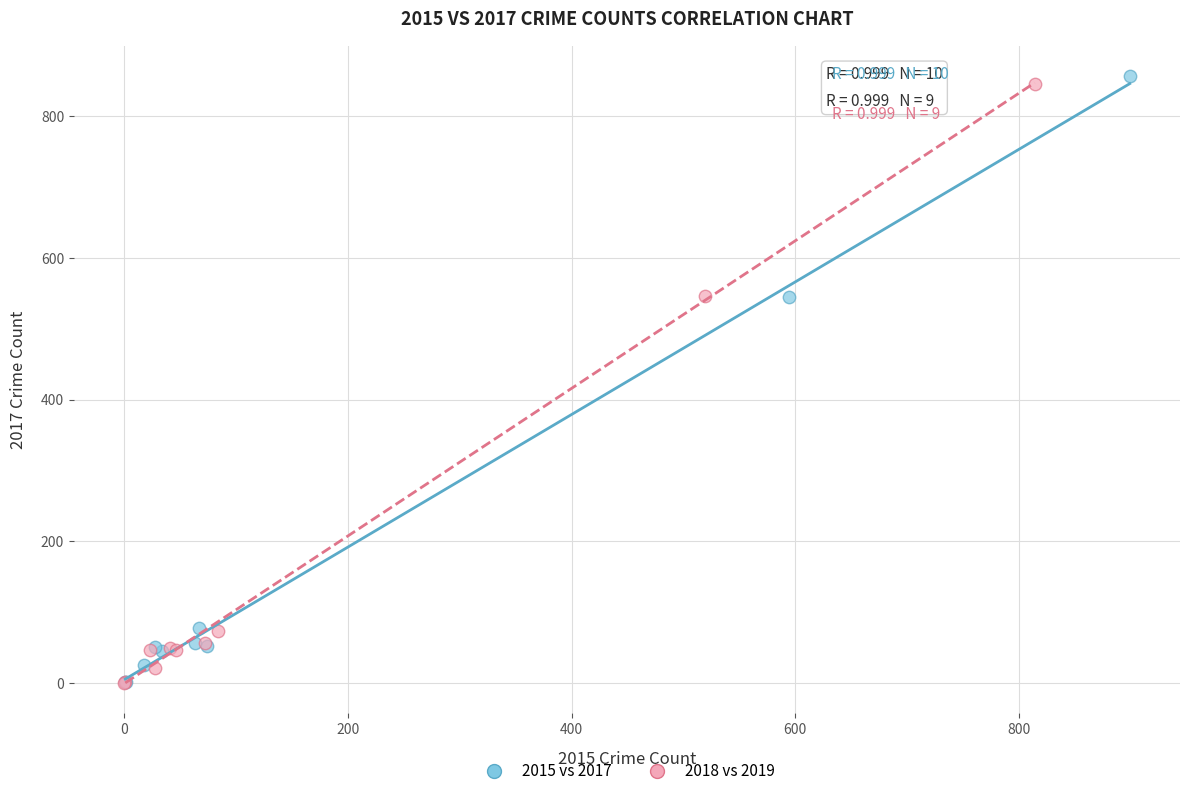

Which series has the largest Y range (max minus min)?

2015 vs 2017